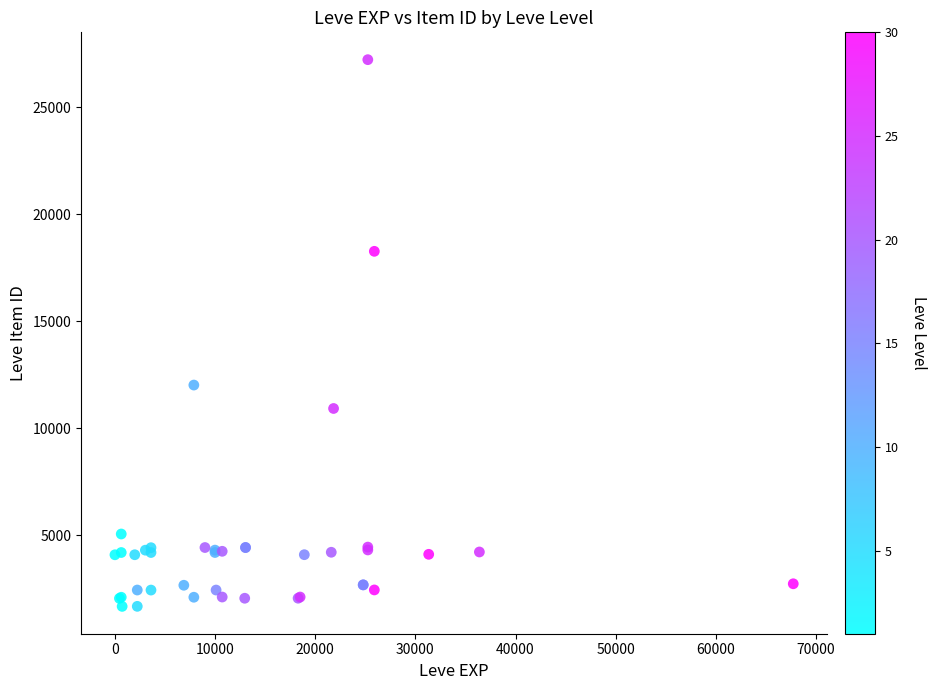

What Y value in the scatter plot is closest to 14448?

12018